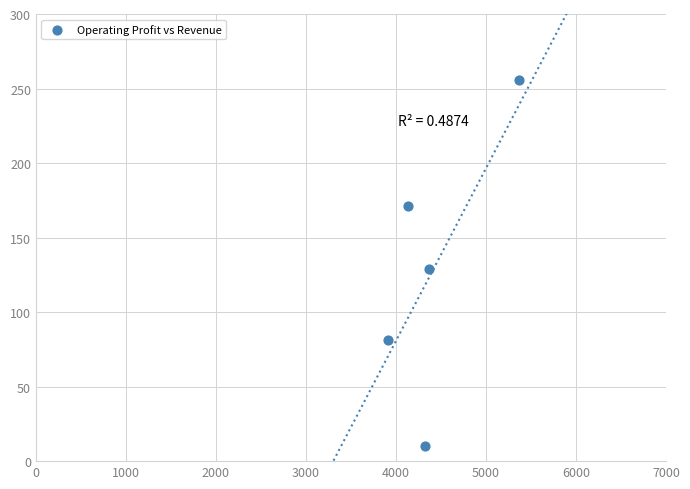

What is the range of X values (max minus min)?

1453